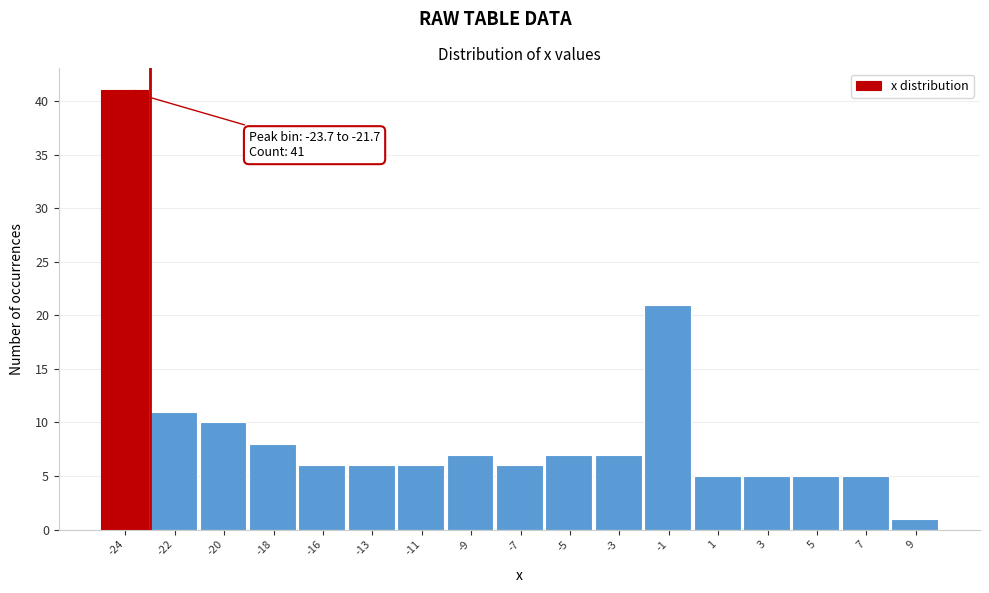

Reading left to right, transcribe all the data shown in this chart.

41	11	10	8	6	6	6	7	6	7	7	21	5	5	5	5	1